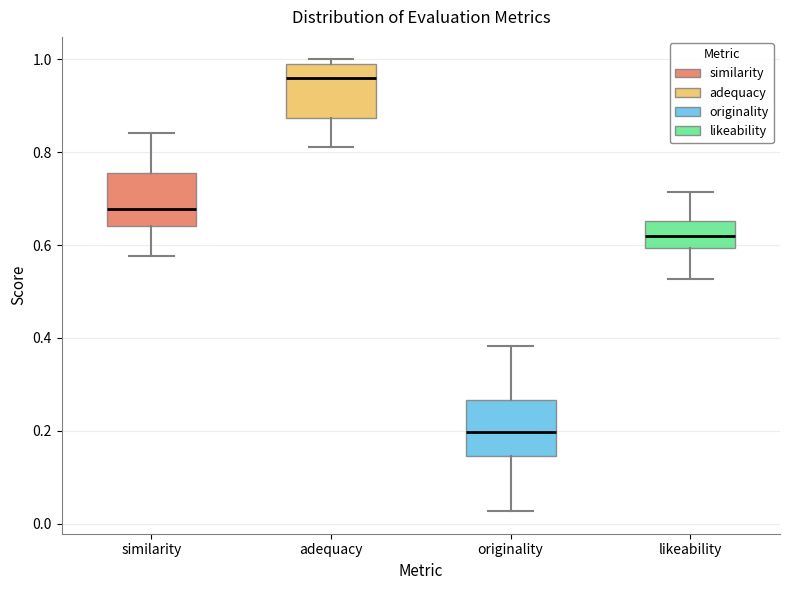

Which box's median line is the highest?

adequacy